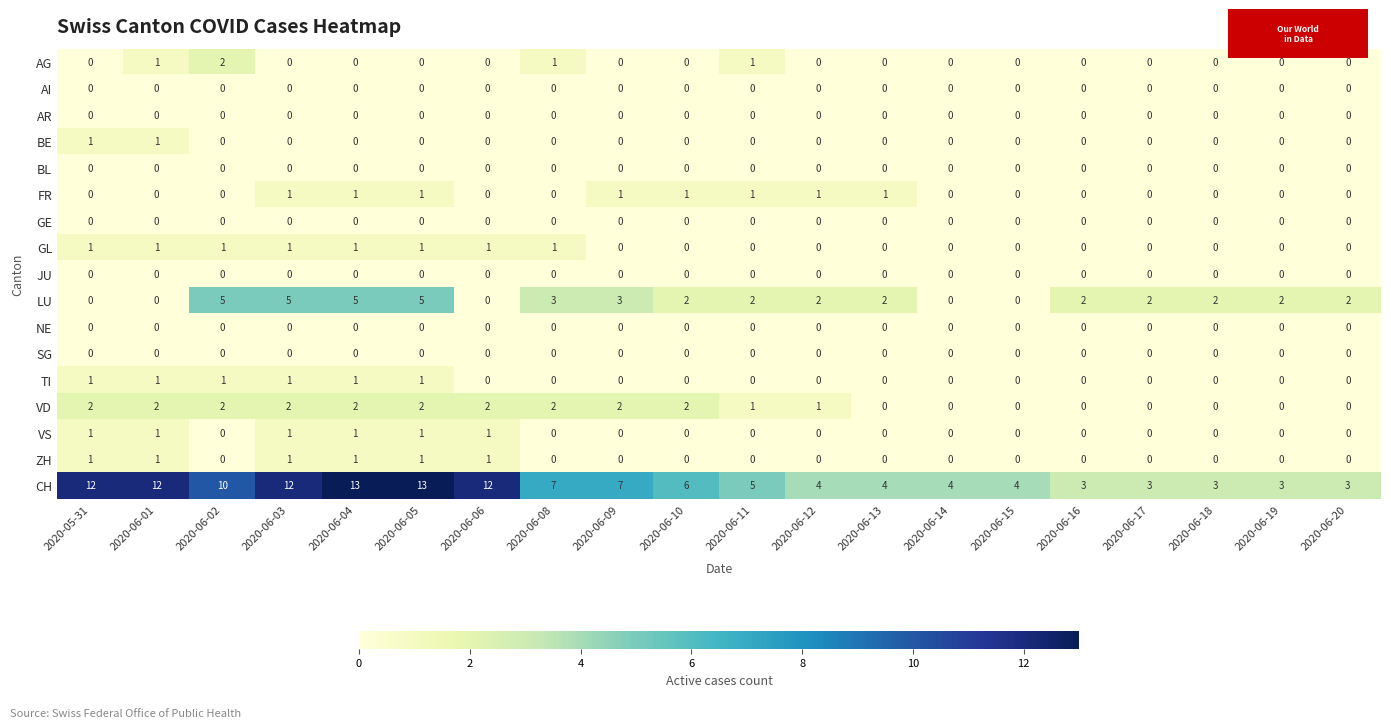

What is the difference between the highest and lowest values at 2020-06-04?

13